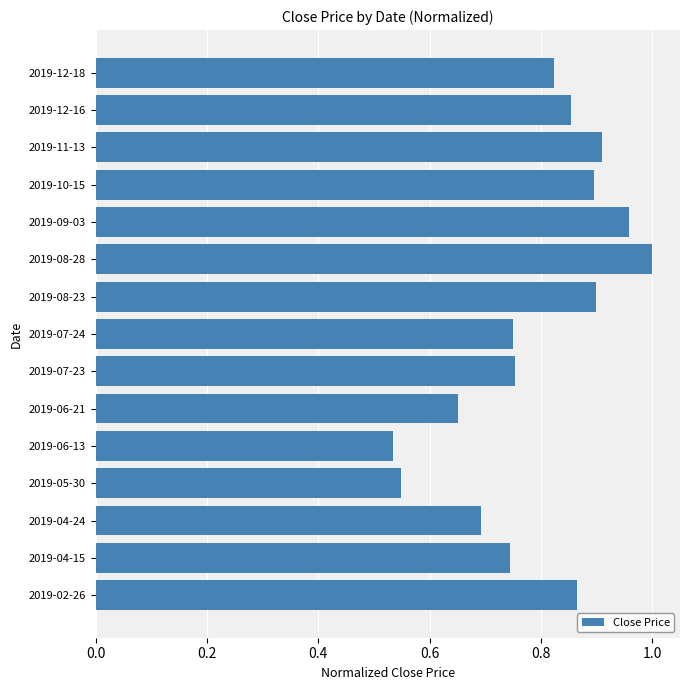

Which category has the highest value across all series?

2019-08-28